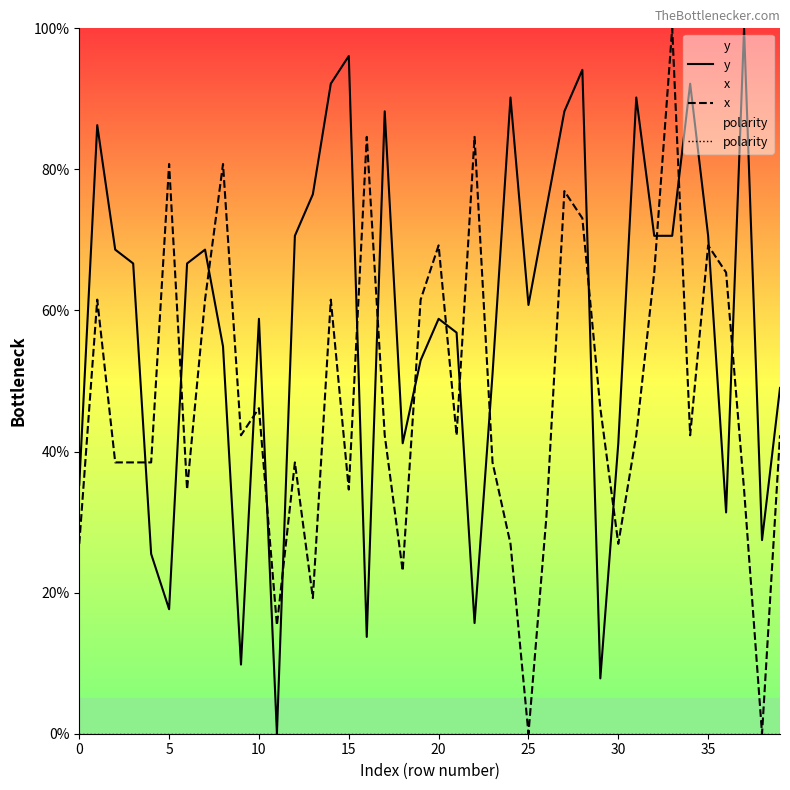

How many values in the y series are below 66?

20